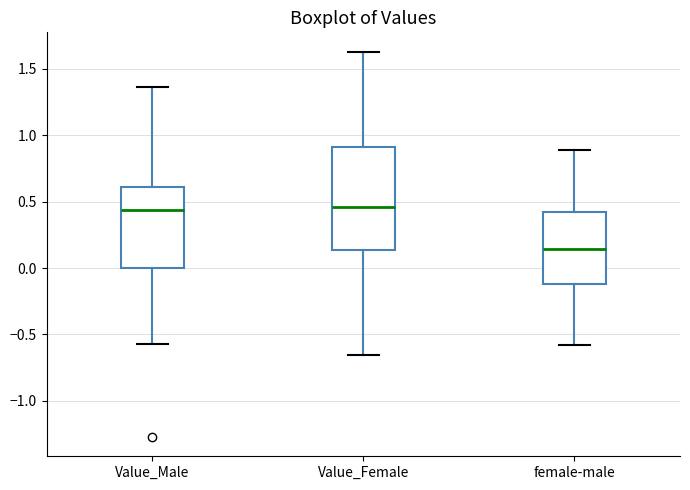

Where does the lower whisker of the box for Value_Female end on the y-axis? The values are not printed on the chart, so give them approximately, as read against the axis.

-0.65